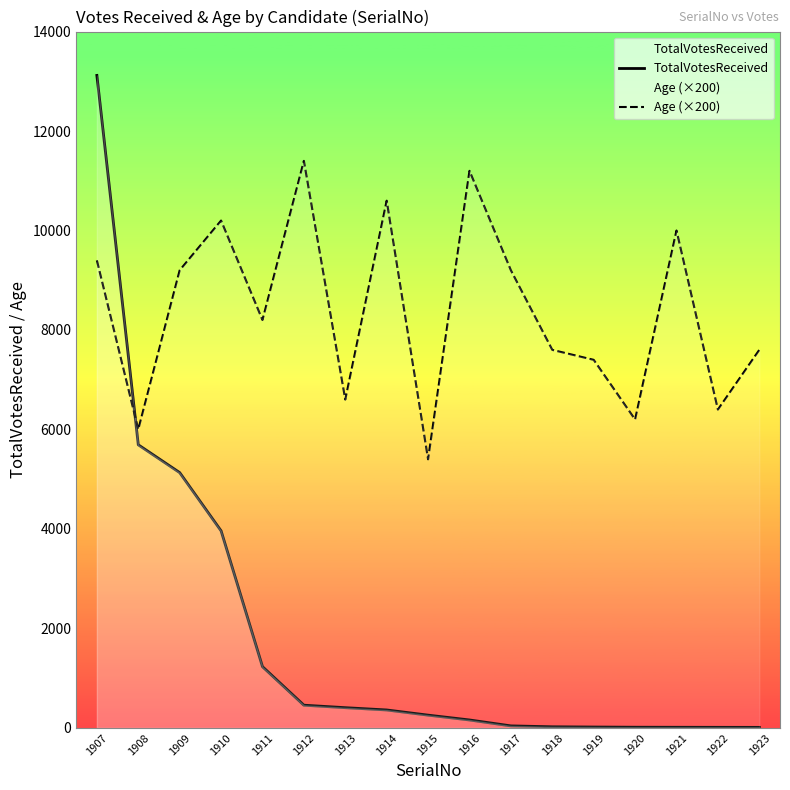

Which category has the highest value in the TotalVotesReceived series?

1907